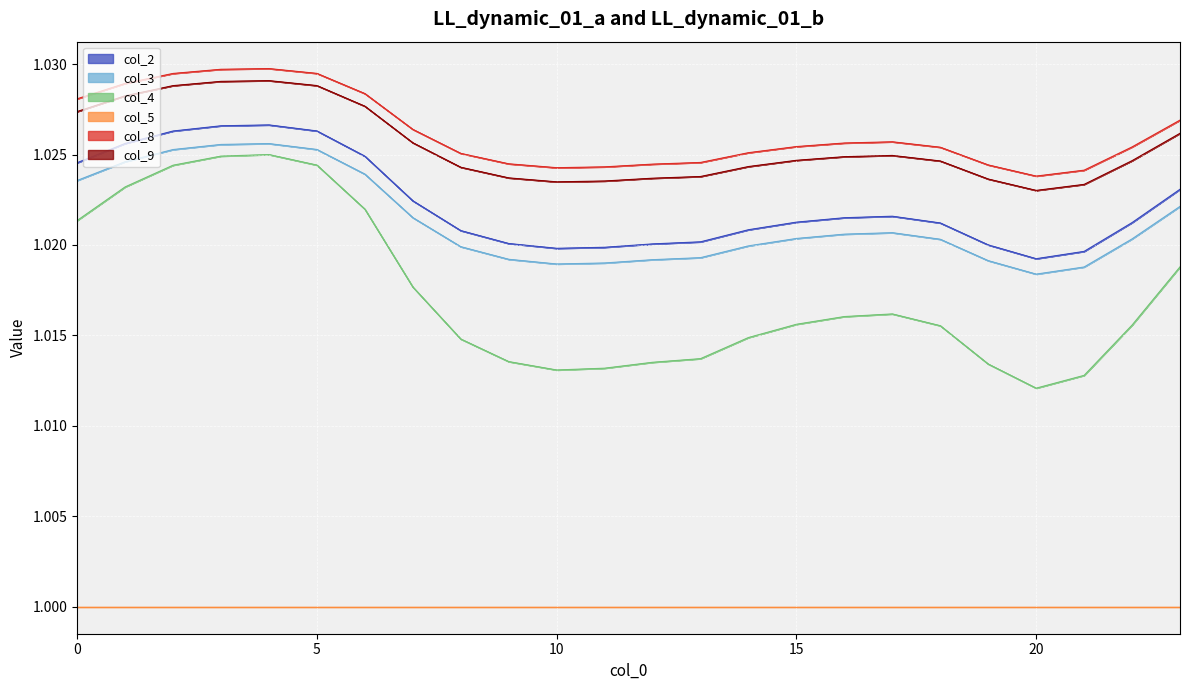

The value of col_8 at 18 is 1.0. True or false?

True